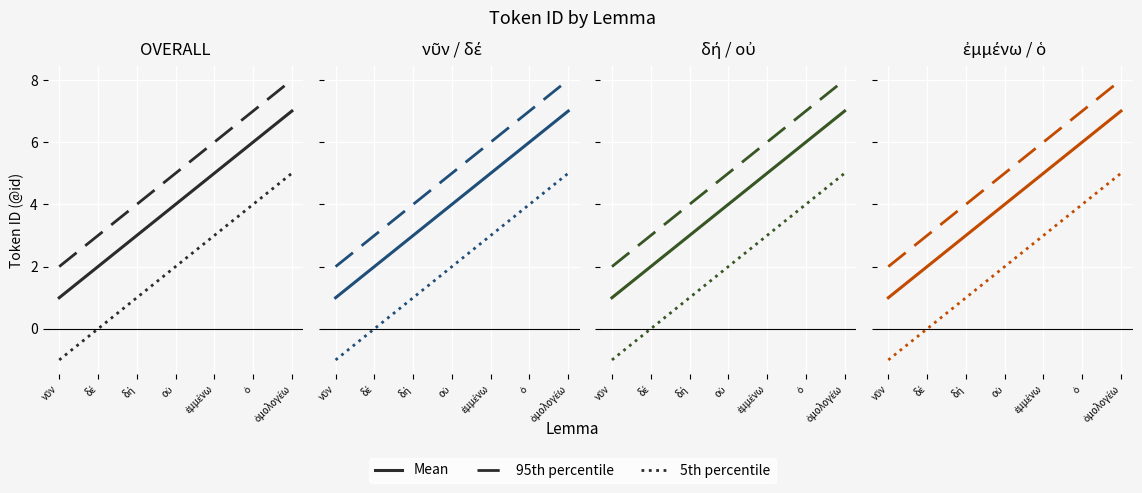

Is the value of 5th percentile at δέ greater than the value of 95th percentile at ὁ?

No